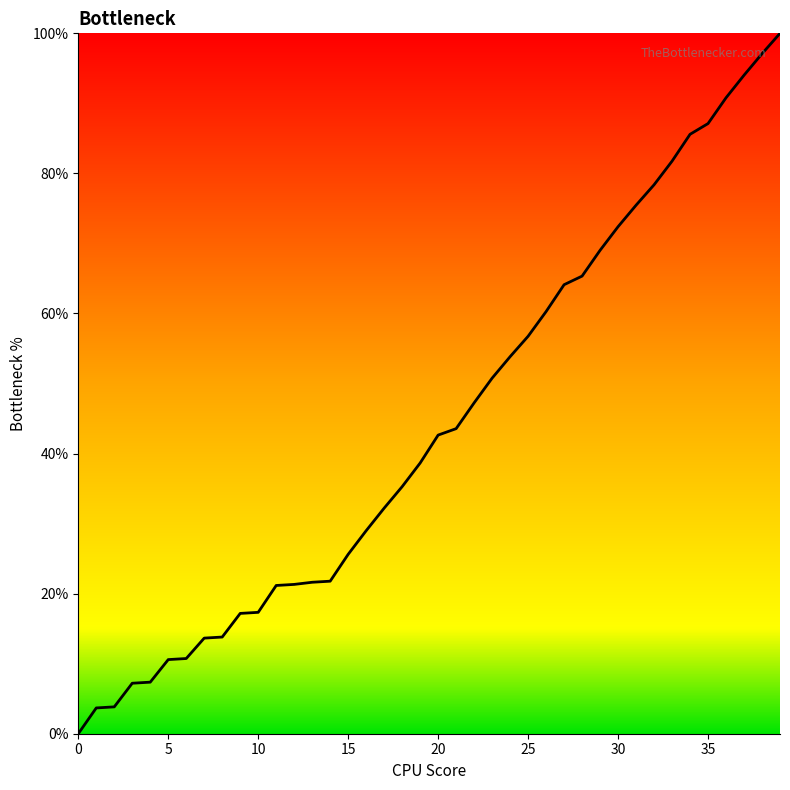

What is the maximum value shown in the chart?

100.0